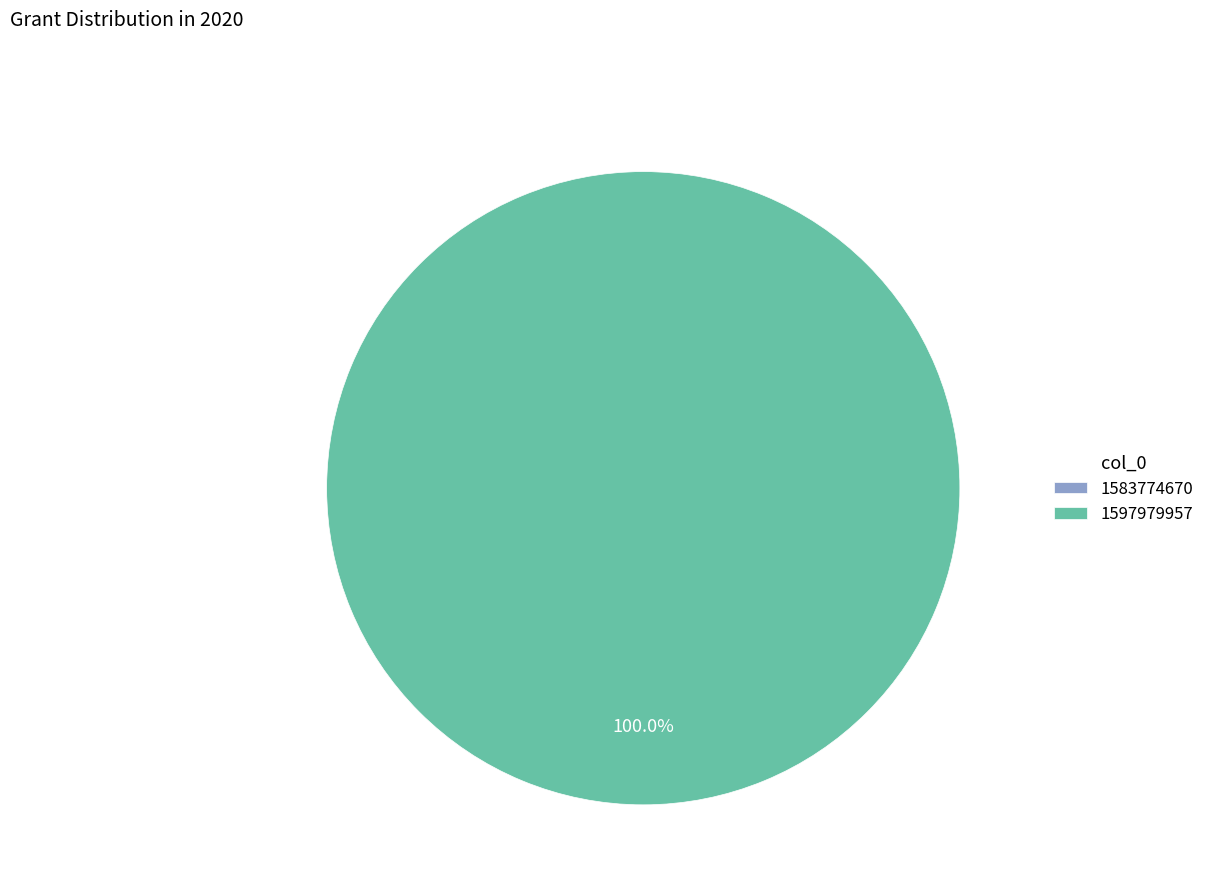

Combined, what portion of the pie is 1597979957 and 1583774670?

100.0%